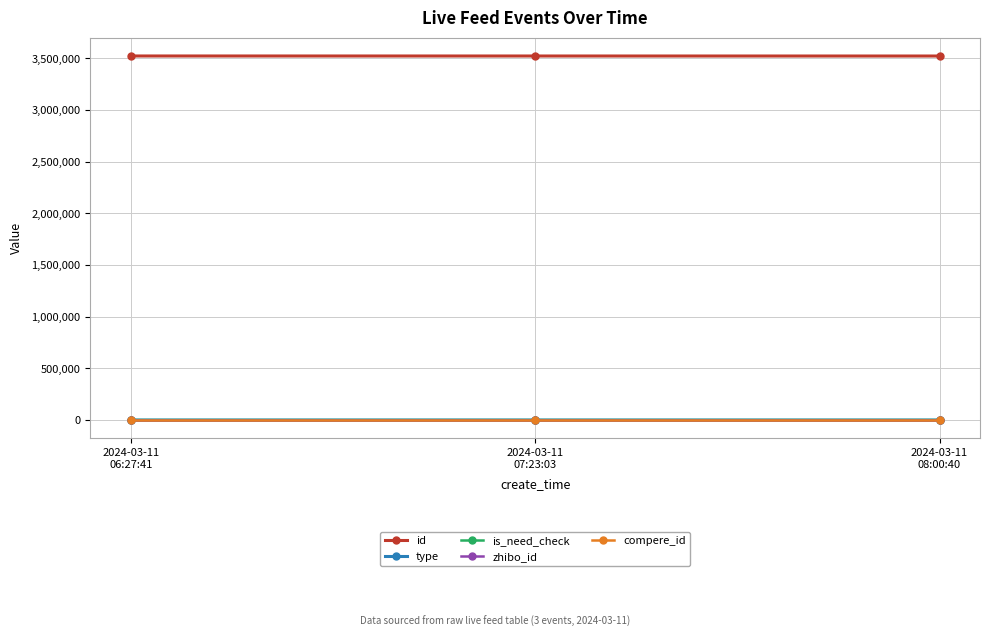

Is this an area chart (filled region under the line)?

No